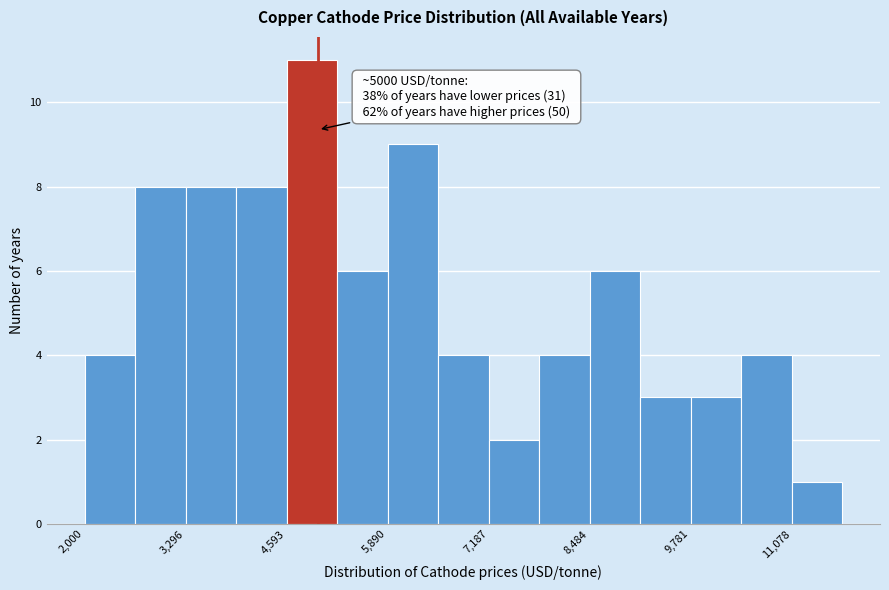

Read against the x-axis, roughly where is the centre of the tallest bar?

5000